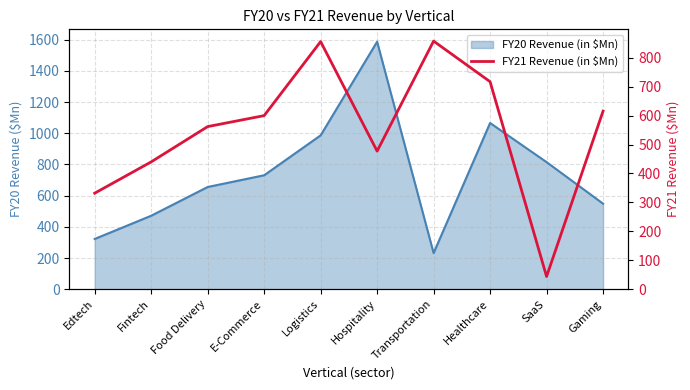

The chart shows a value of 43.9 at SaaS. True or false?

True